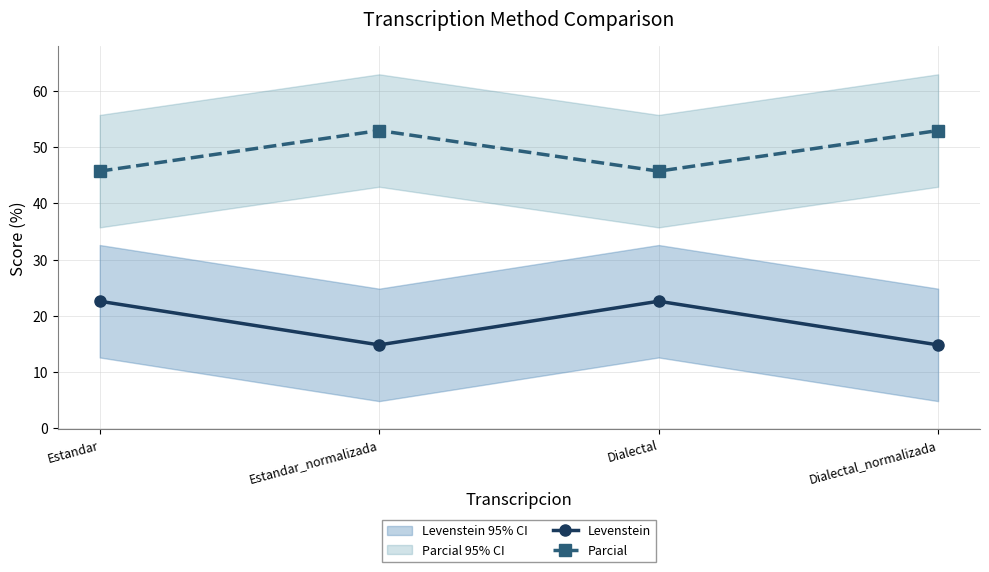

How many data points does each series have?

4